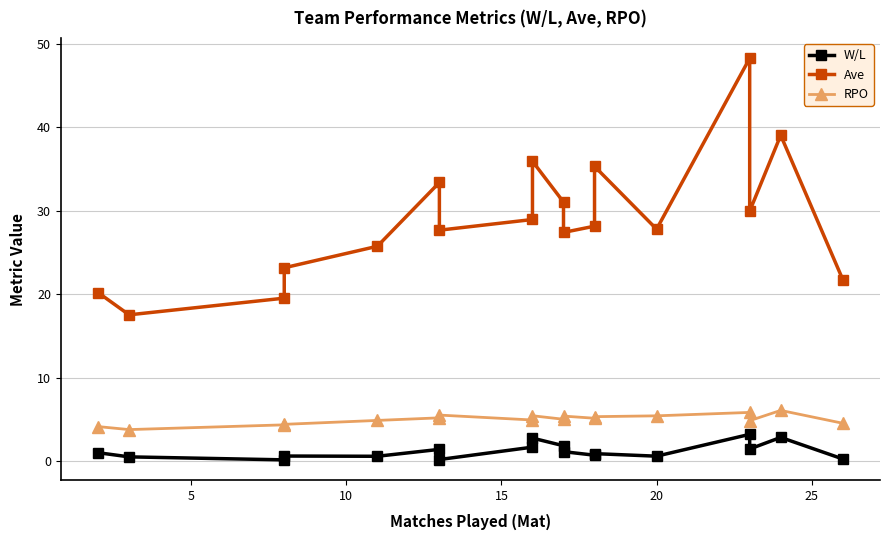

Rank the series at 5 from lowest to highest value.

W/L, RPO, Ave